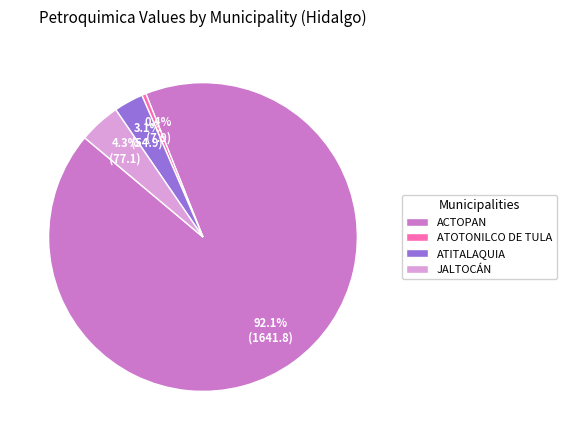

Which has a higher value, ATOTONILCO DE TULA or ATITALAQUIA?

ATITALAQUIA